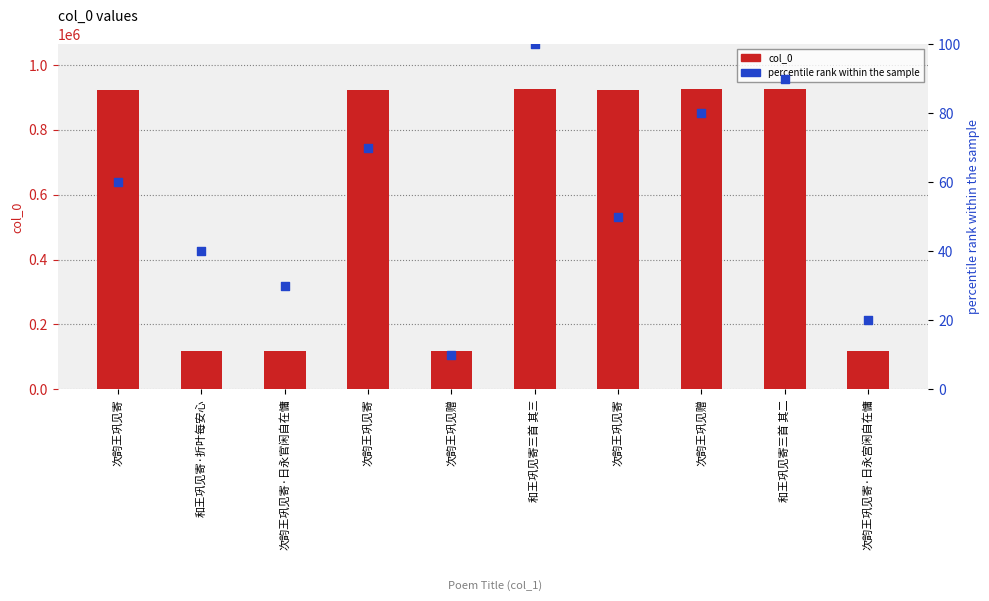

Which series contains the highest Y value?

col_0